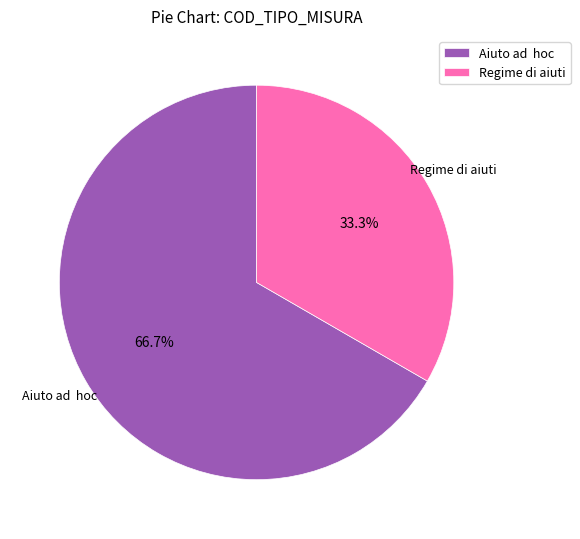

How many segments does this pie chart have?

2